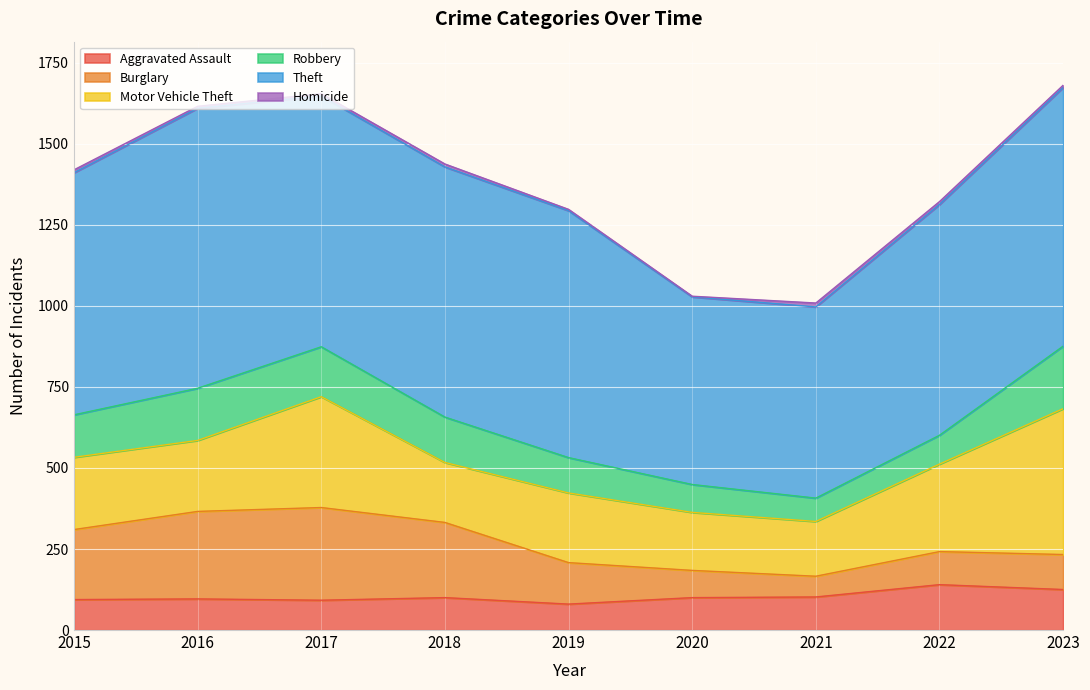

What are all the series names shown in the legend?

Aggravated Assault, Burglary, Motor Vehicle Theft, Robbery, Theft, Homicide